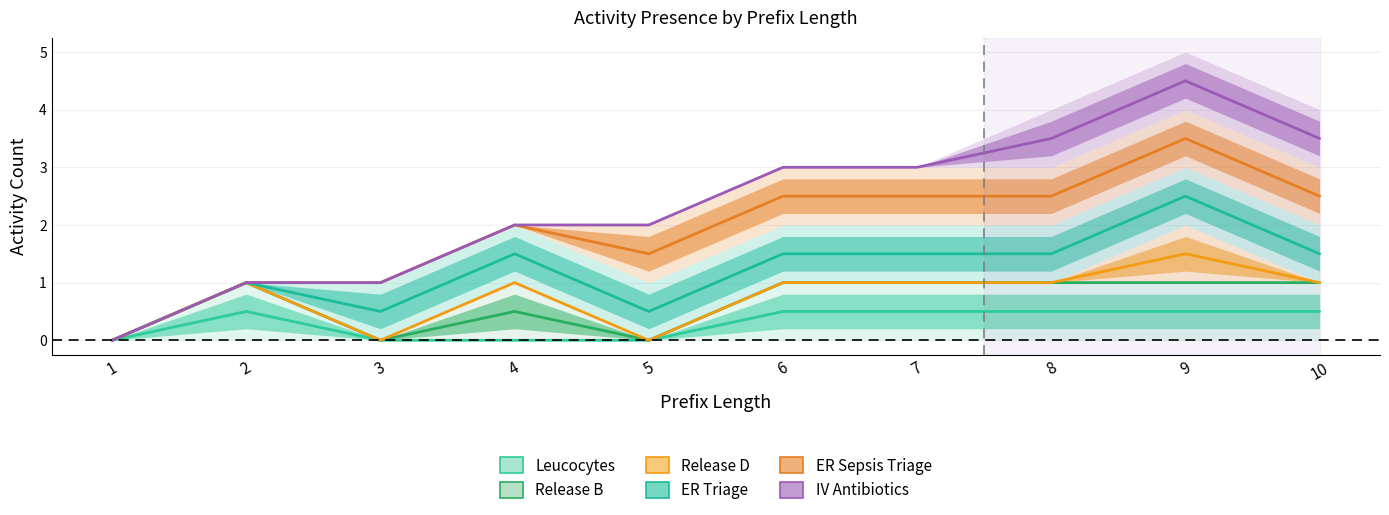

True or false: ER Triage has a value of 0.4 at 2.

False